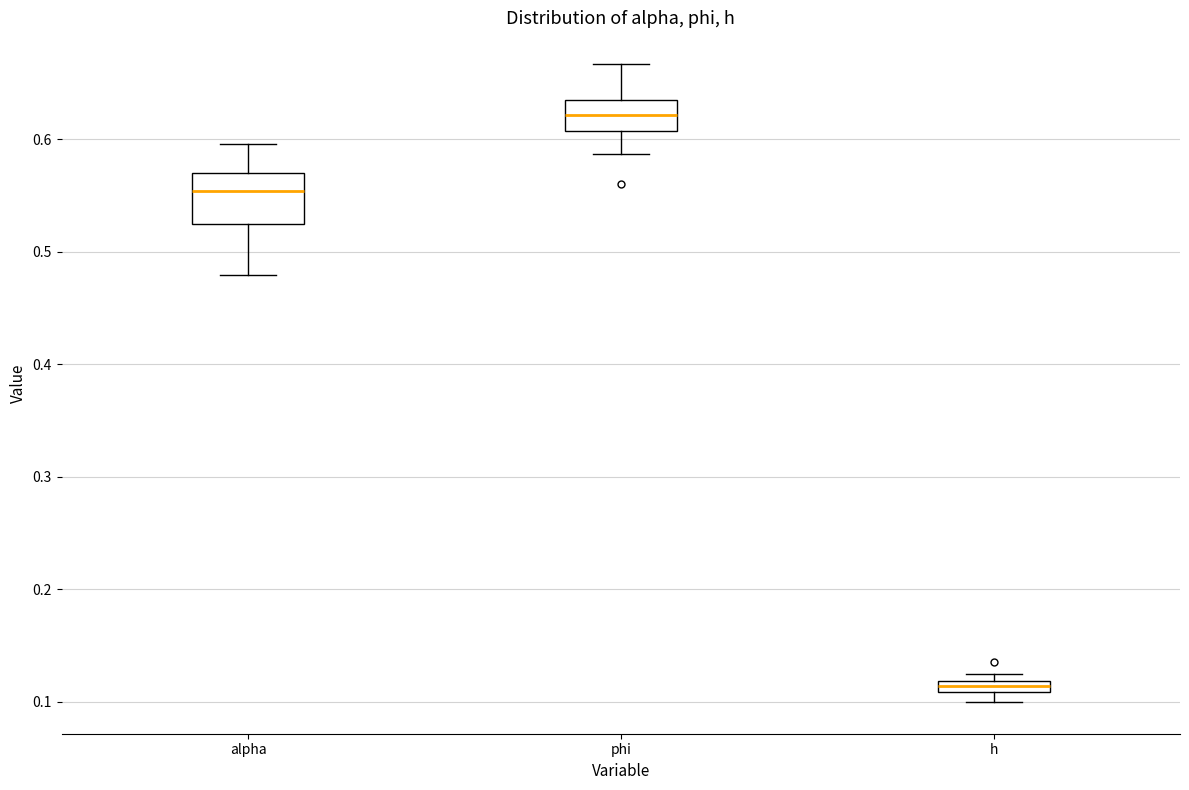

Comparing the boxes themselves (not the whiskers), which one is the tallest?

alpha